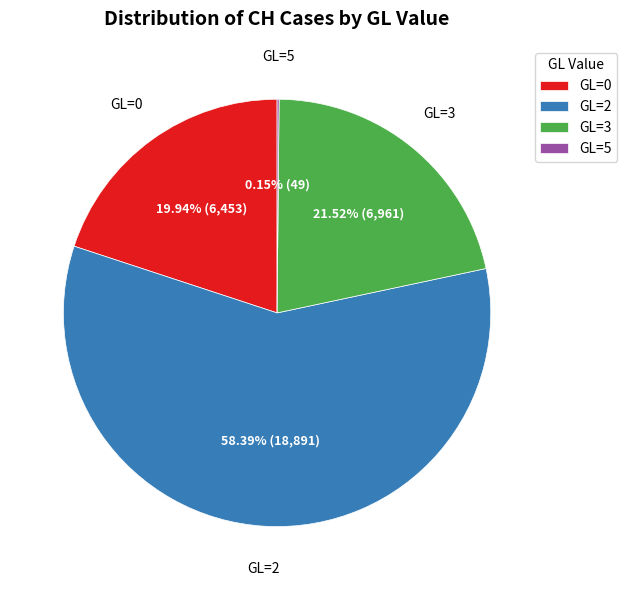

To the nearest percent, what is the difference between the largest and smallest slice percentages?

58%